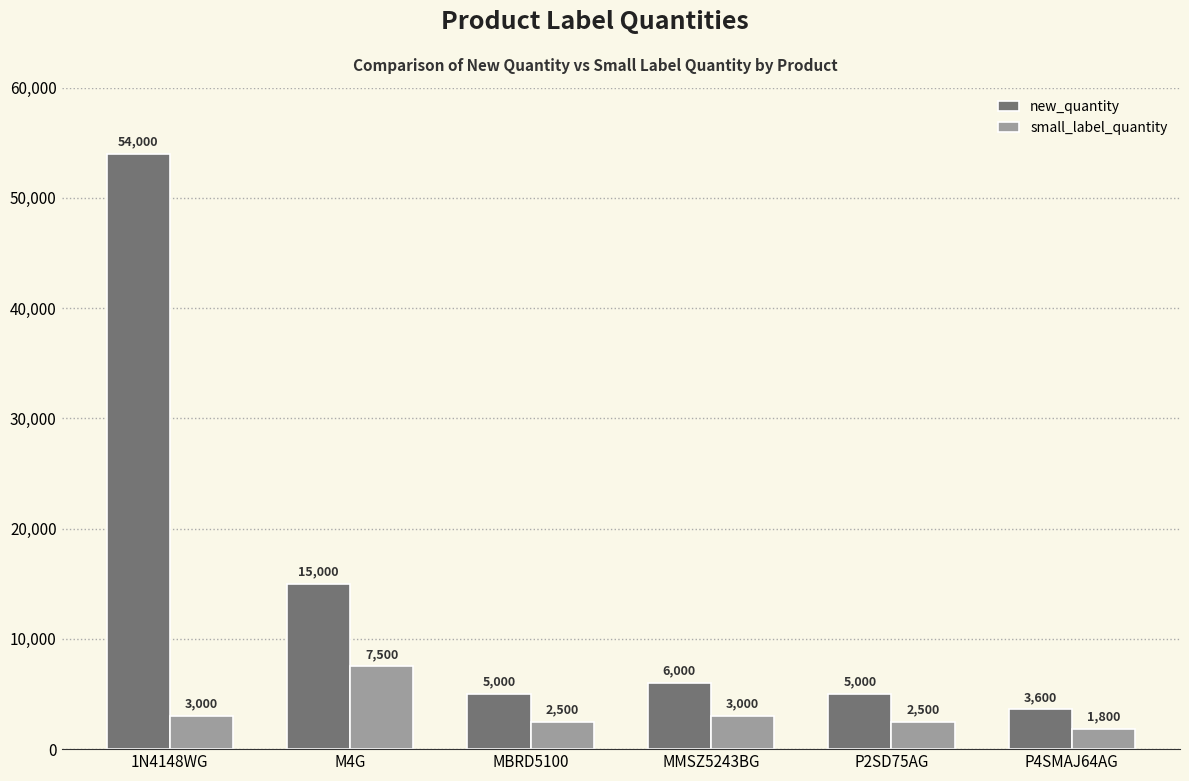

Reading right to left, extract all data points from this chart.

new_quantity: 3600	5000	6000	5000	15000	54000
small_label_quantity: 1800	2500	3000	2500	7500	3000